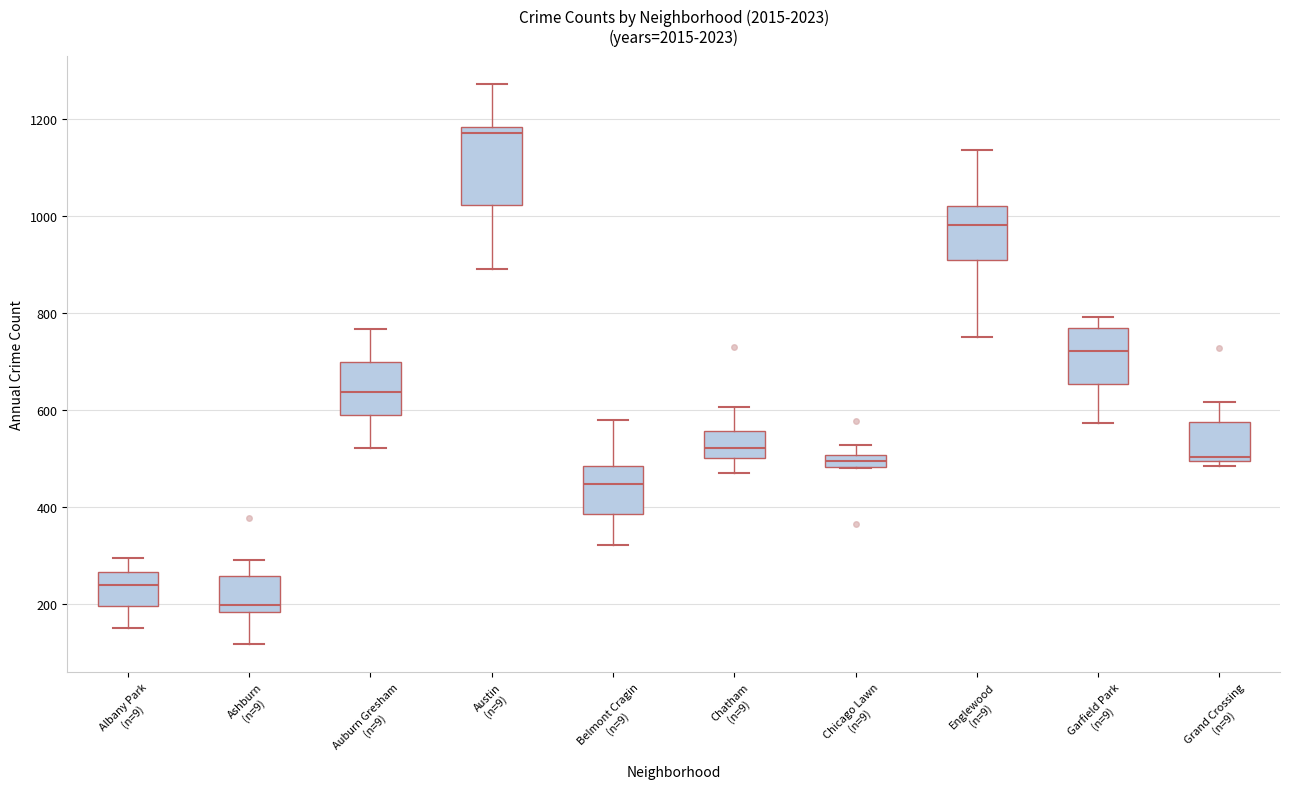

Where does the lower whisker of the box for Garfield Park (n=9) end on the y-axis? The values are not printed on the chart, so give them approximately, as read against the axis.

580